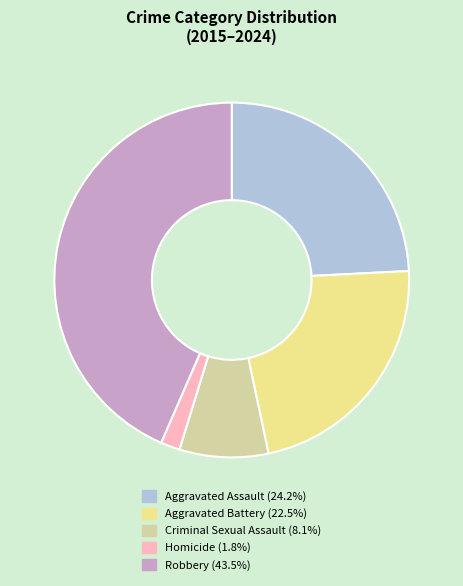

Does any single category account for the majority?

No